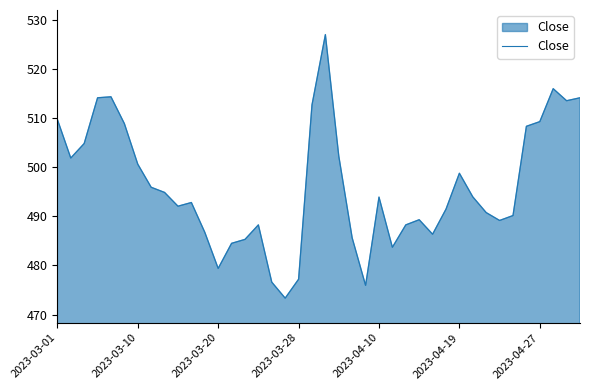

What is the greatest value displayed?

527.0